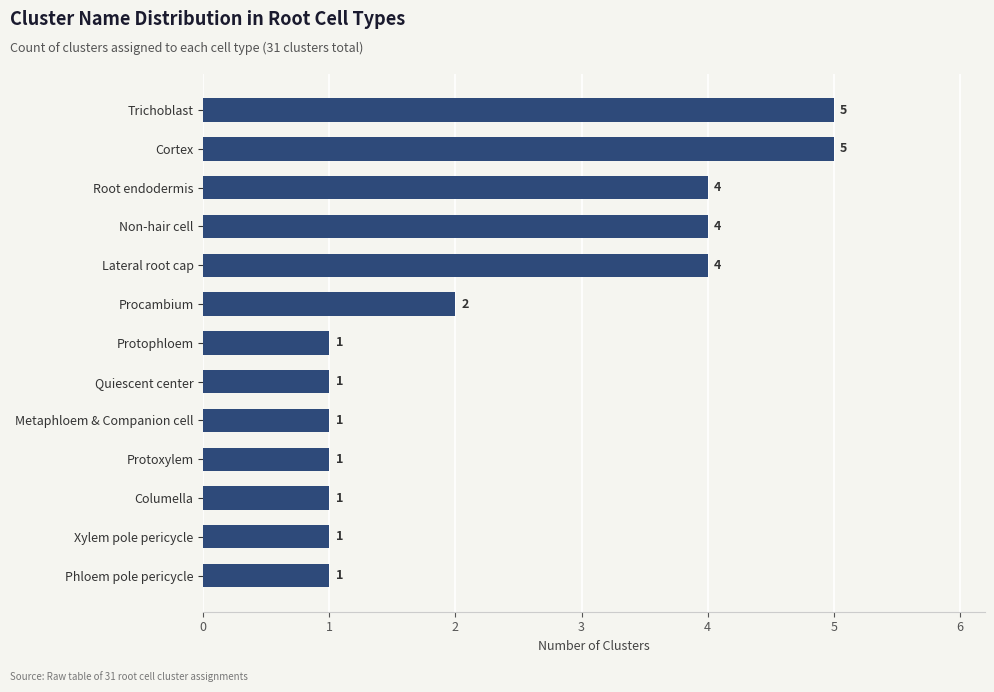

Does the chart contain stacked bars?

No